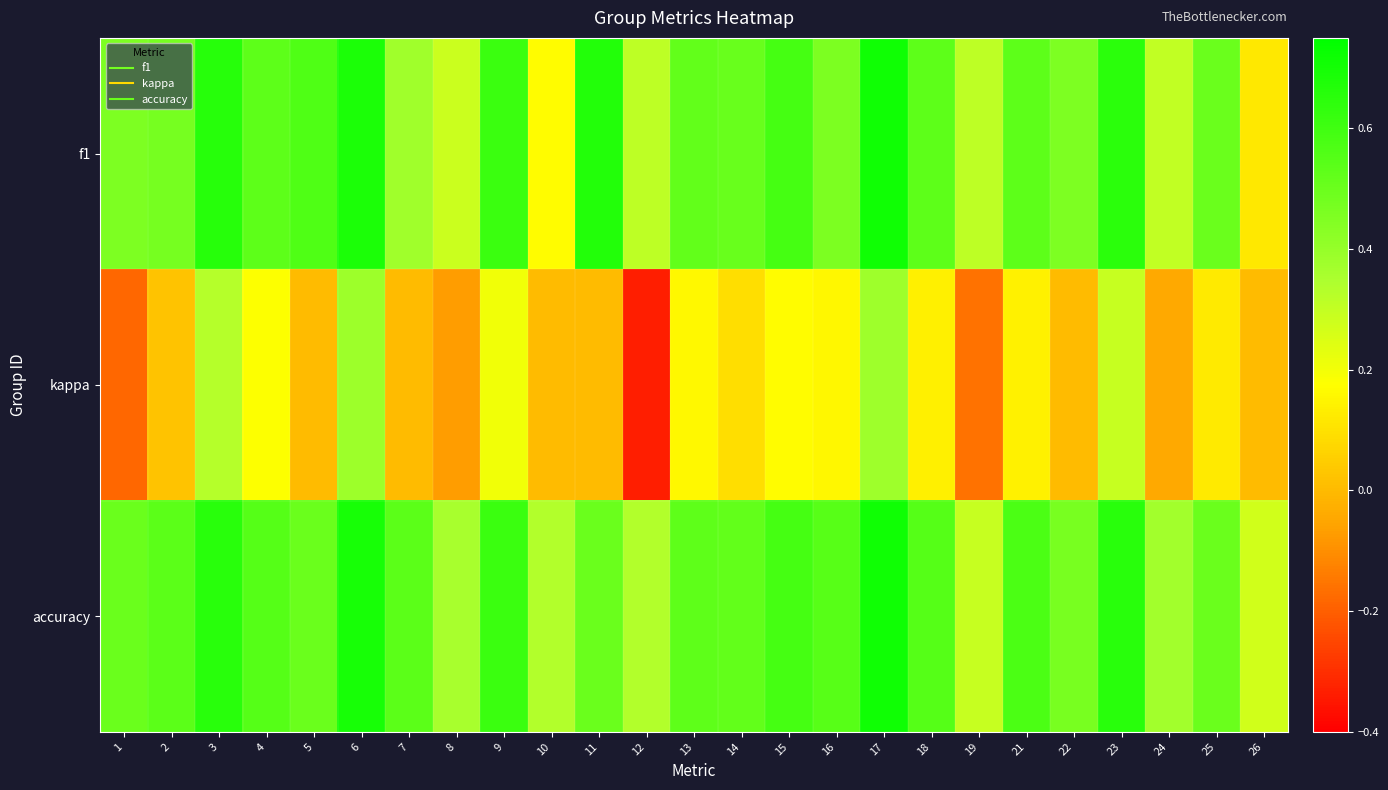

Which has a higher value, 1 or 25?

25